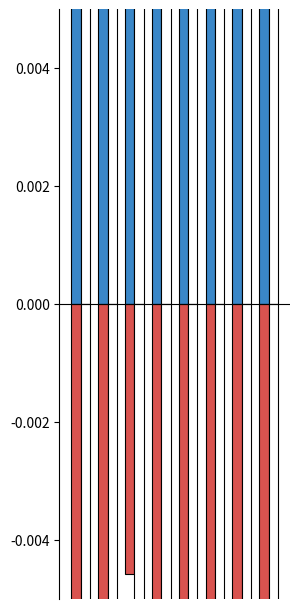

Count the col_7 values in the range 0 to 1.

8